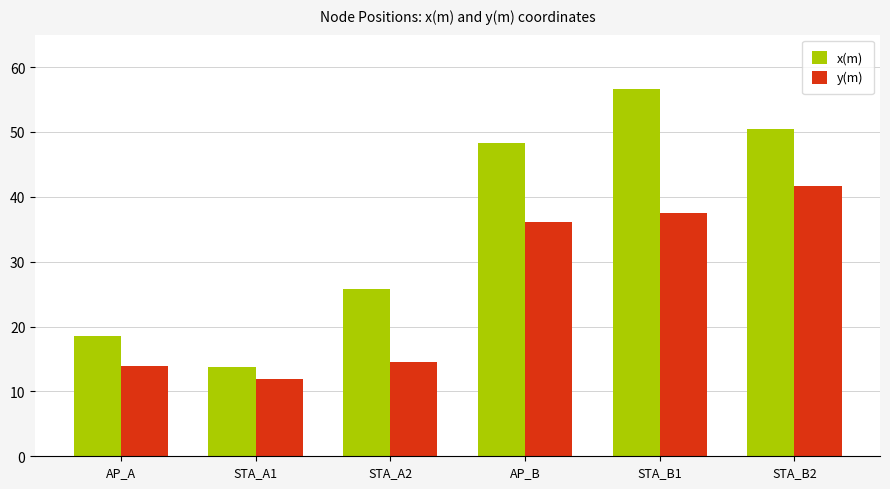

What is the sum of all y(m) values?

155.8